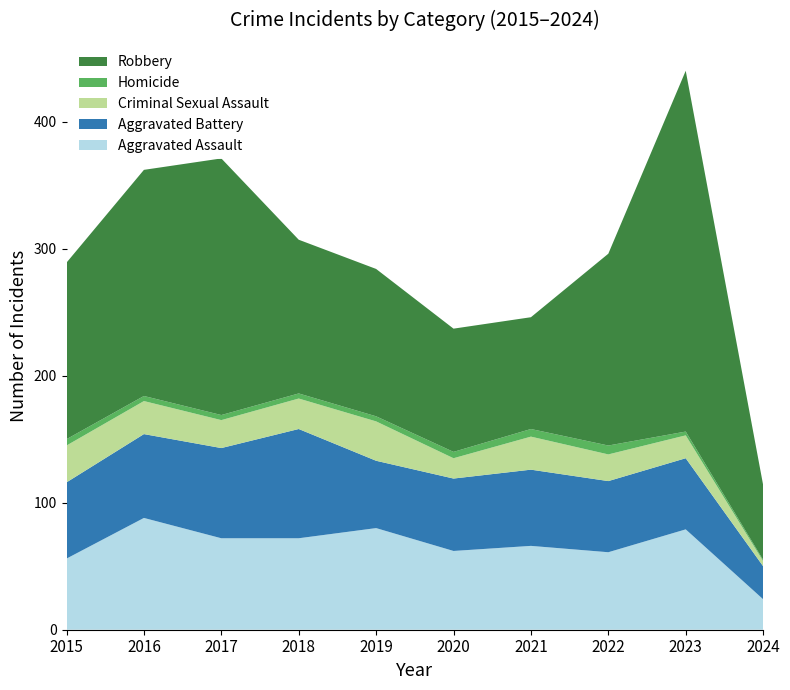

Reading left to right, extract all data points from this chart.

Aggravated Assault: 2015=56	2016=88	2017=72	2018=72	2019=80	2020=62	2021=66	2022=61	2023=79	2024=24
Aggravated Battery: 2015=60	2016=66	2017=71	2018=86	2019=53	2020=57	2021=60	2022=56	2023=56	2024=26
Criminal Sexual Assault: 2015=29	2016=26	2017=22	2018=24	2019=31	2020=16	2021=26	2022=21	2023=18	2024=4
Homicide: 2015=5	2016=4	2017=4	2018=4	2019=4	2020=5	2021=6	2022=7	2023=3	2024=1
Robbery: 2015=139	2016=178	2017=202	2018=121	2019=116	2020=97	2021=88	2022=151	2023=284	2024=59